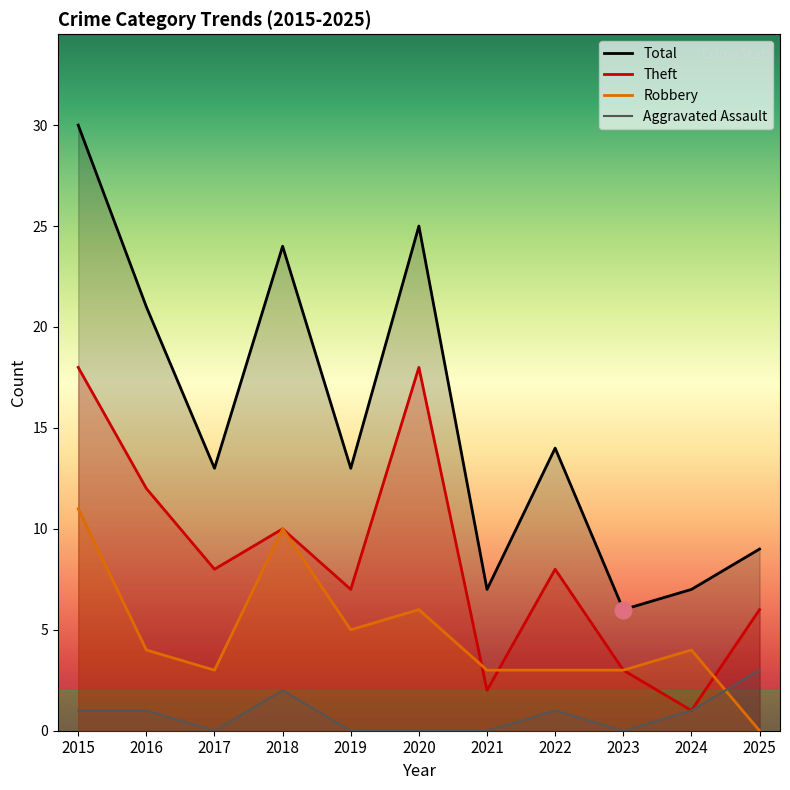

At 2021, list the series in order from smallest to largest.

Aggravated Assault, Theft, Robbery, Total